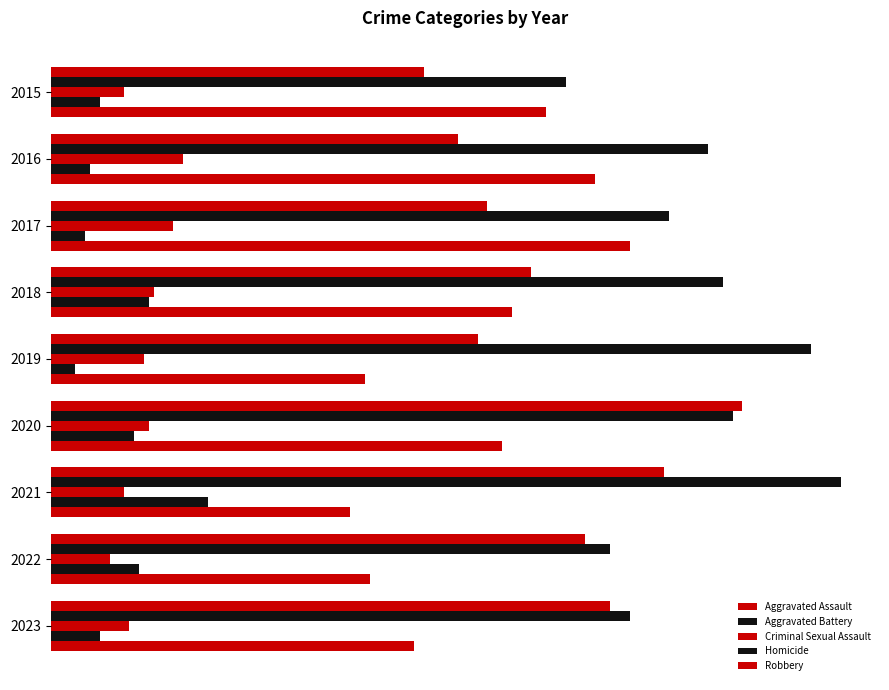

At how many categories does at least one series exceed 7?

9